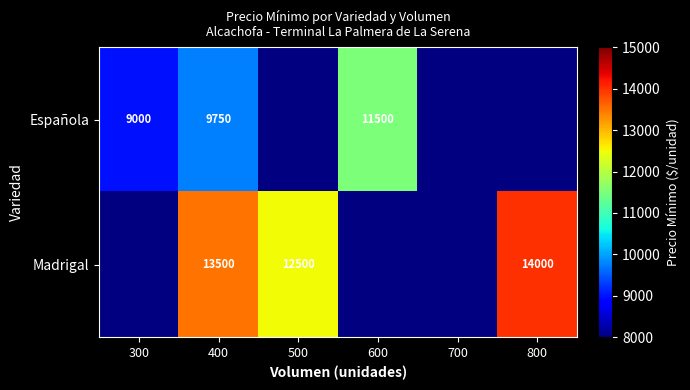

Is it true that Madrigal equals 3881 at 400?

False